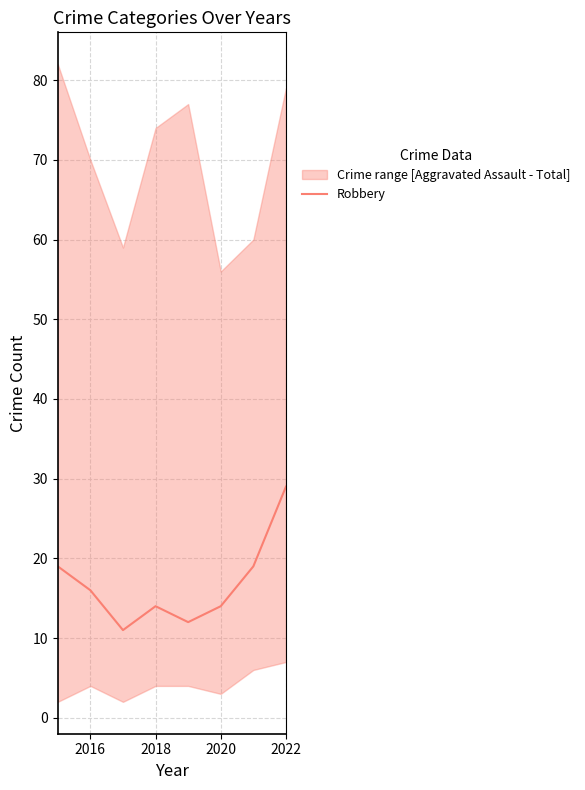

How many values are between 14 and 19?

5